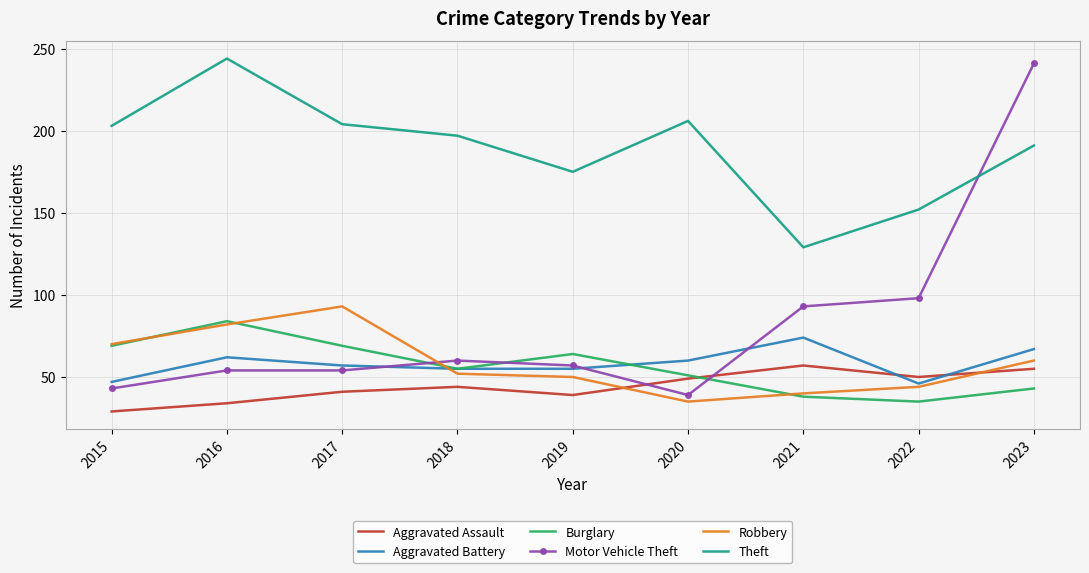

Rank the series at 2022 from highest to lowest value.

Theft, Motor Vehicle Theft, Aggravated Assault, Aggravated Battery, Robbery, Burglary